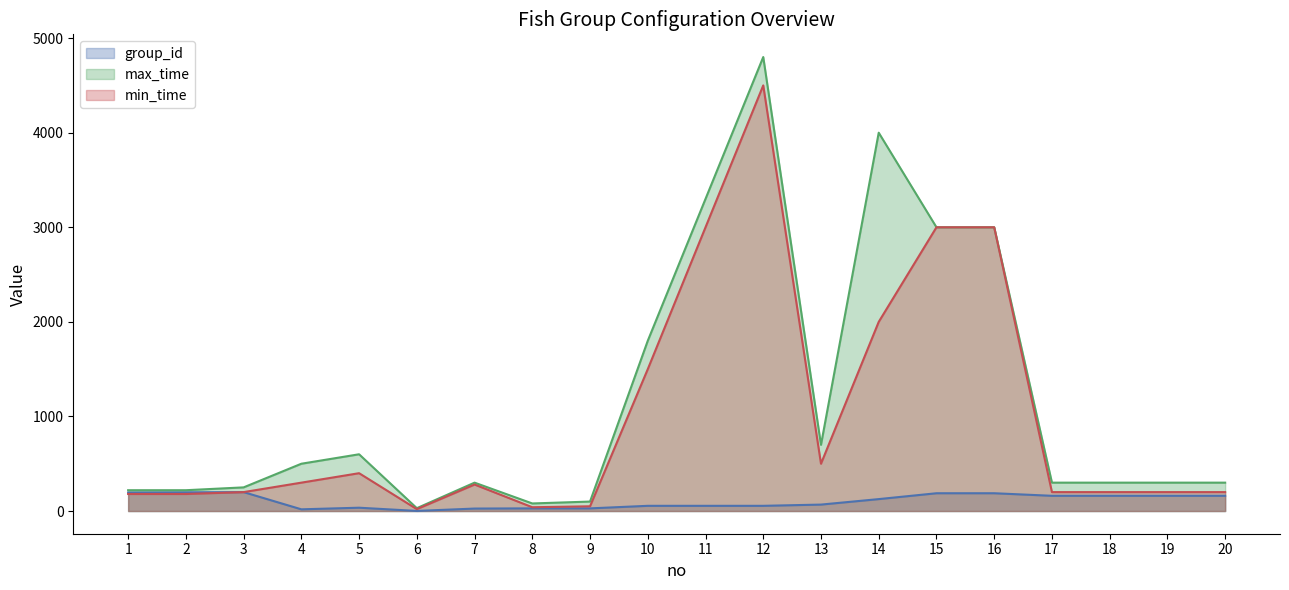

The group_id series shows 93 at 10. True or false?

False